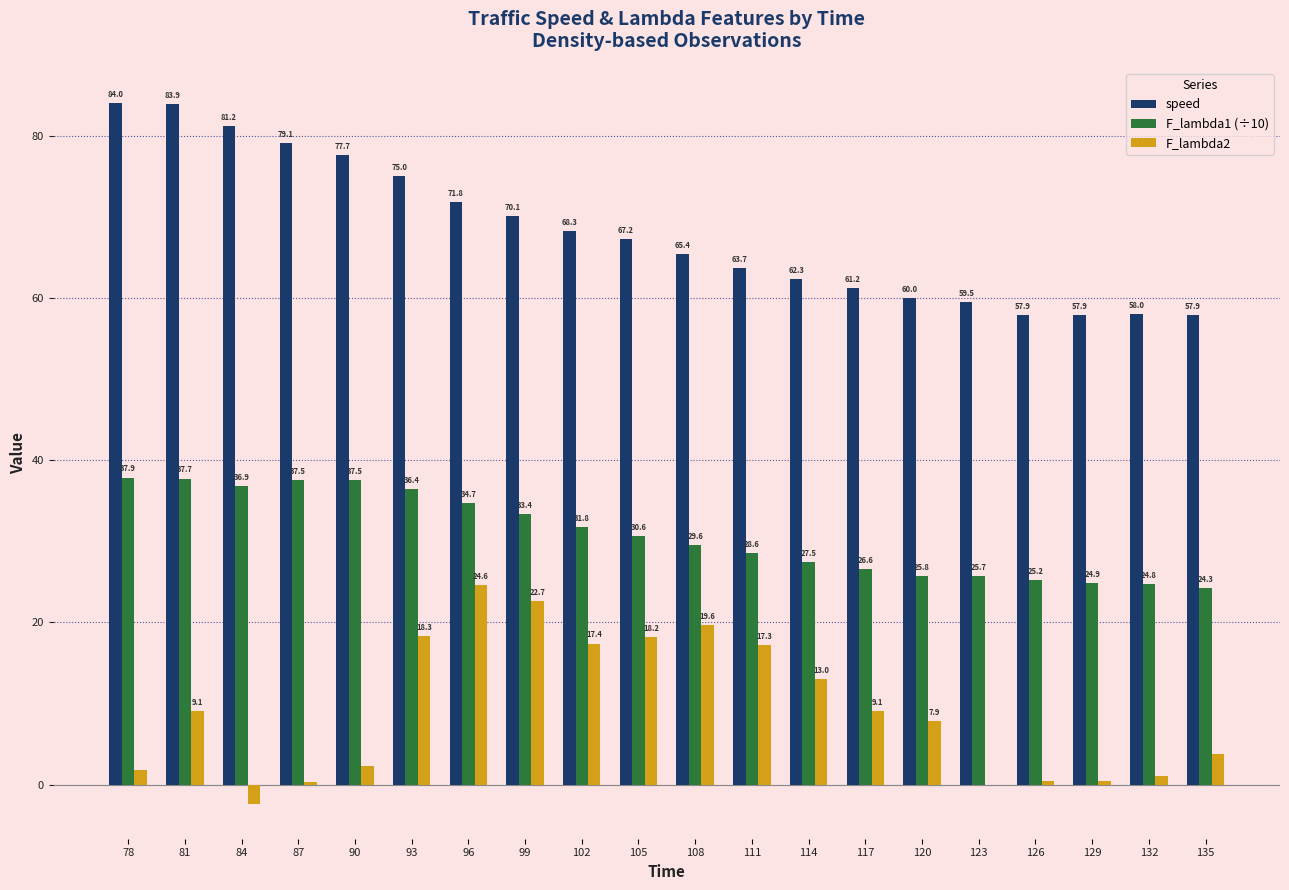

What is the sum of the F_lambda2 values at 132 and 87?

1.4